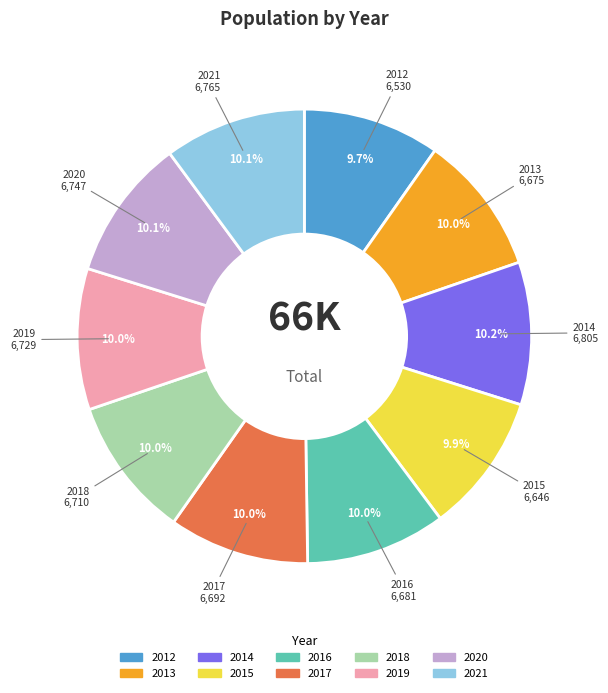

Is there any slice that represents more than half of the pie?

No